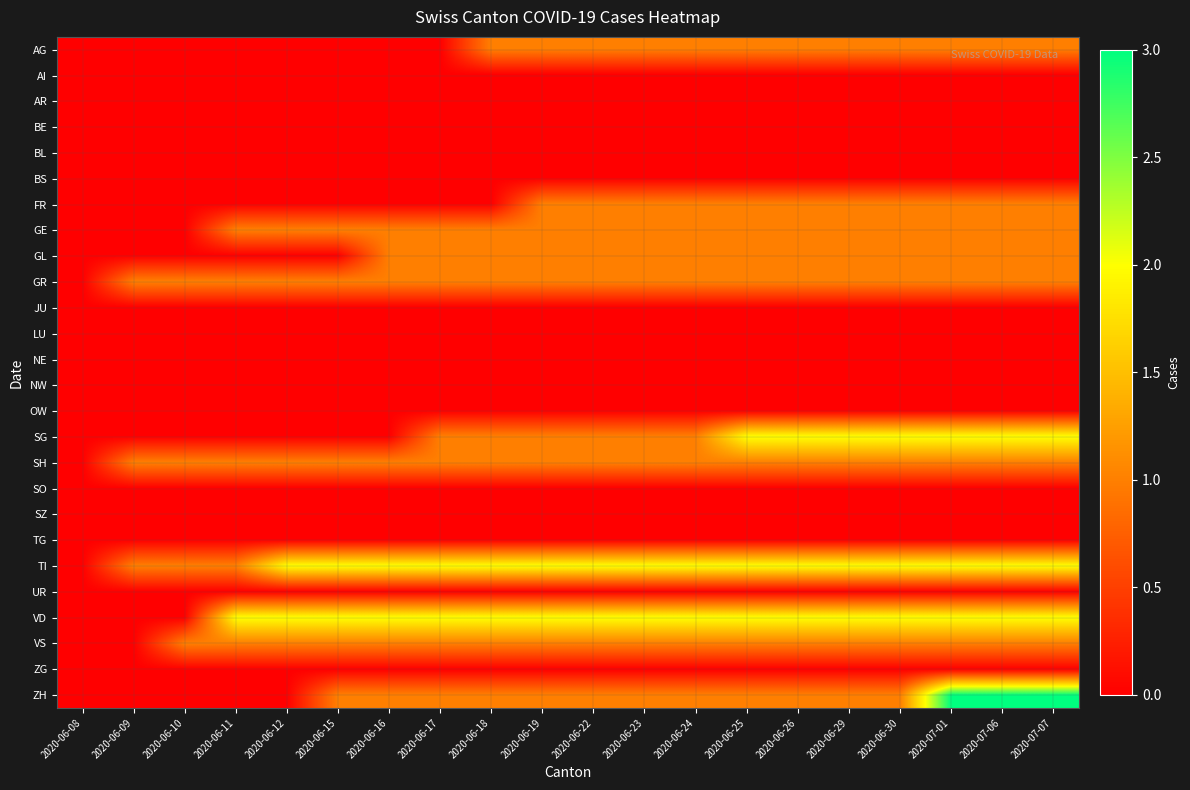

What is the total value across all series at 2020-06-11?

7